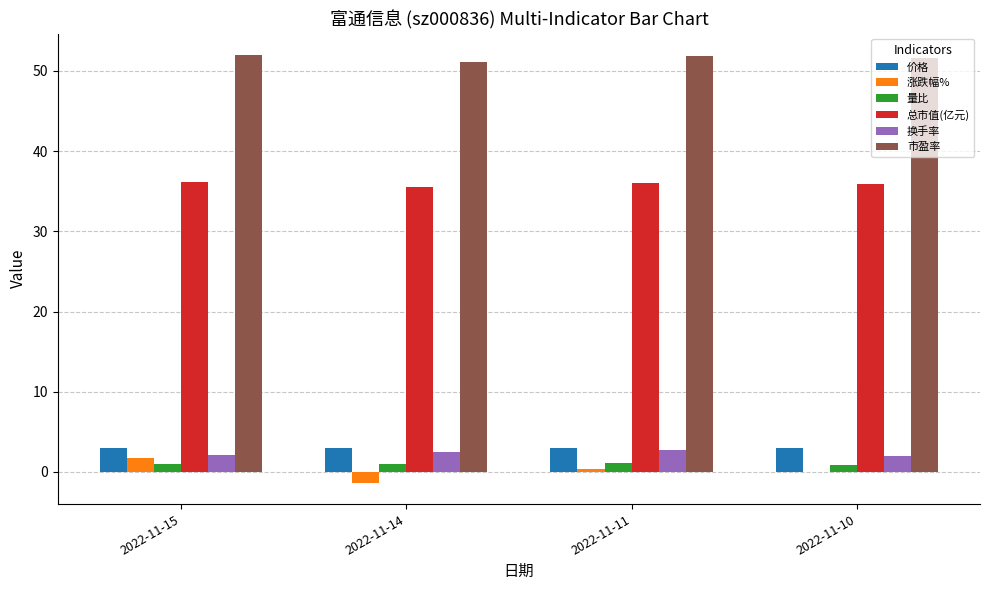

What is the greatest value displayed?

52.0